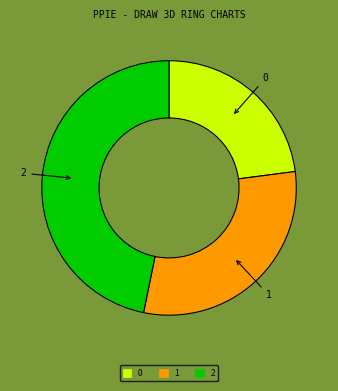

True or false: 2 accounts for 47% of the total.

True